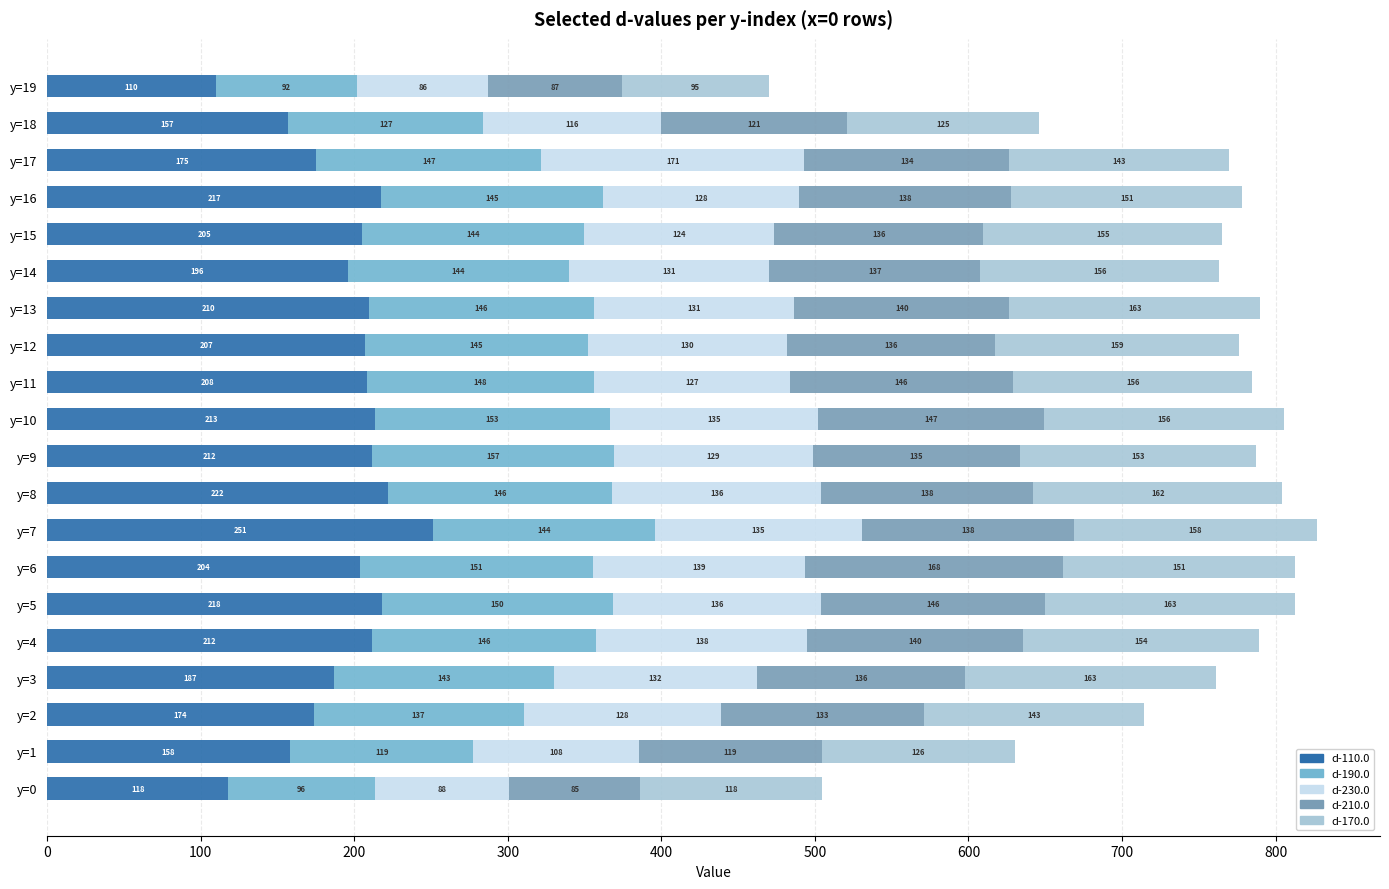

What is the difference between the maximum and second lowest values in the d-230.0 series?

83.5